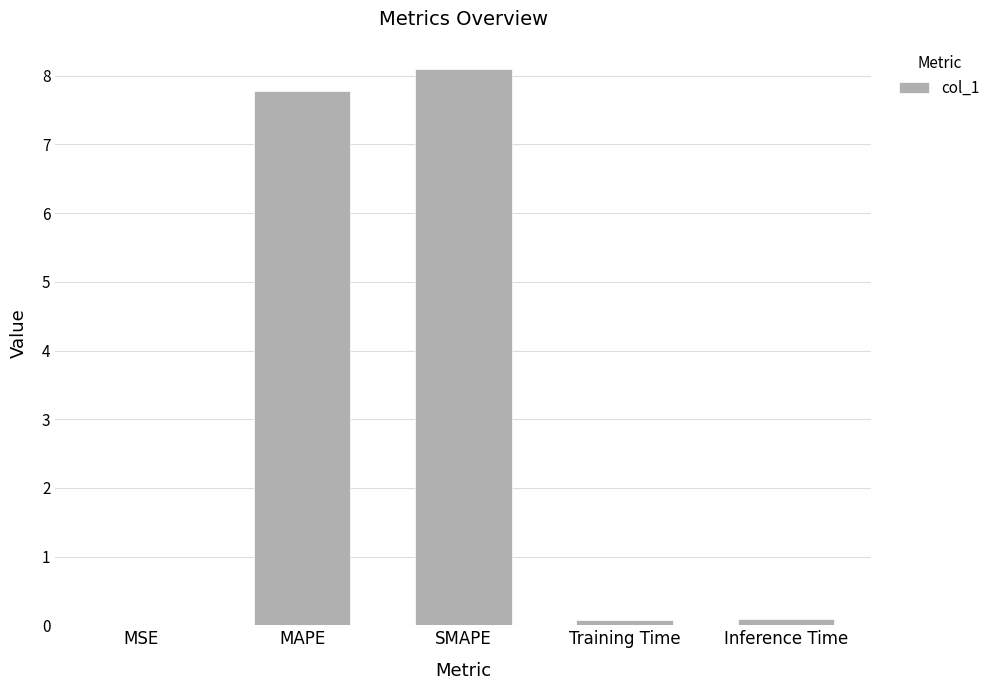

At which category does the chart reach its peak across all series?

SMAPE